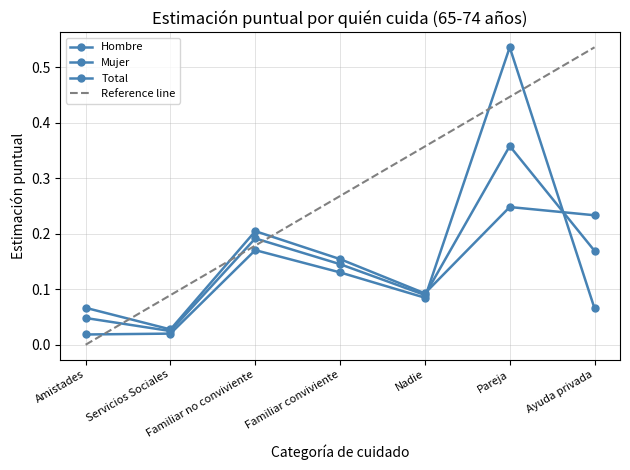

Where do Mujer and Hombre first cross each other?

Nadie and Pareja